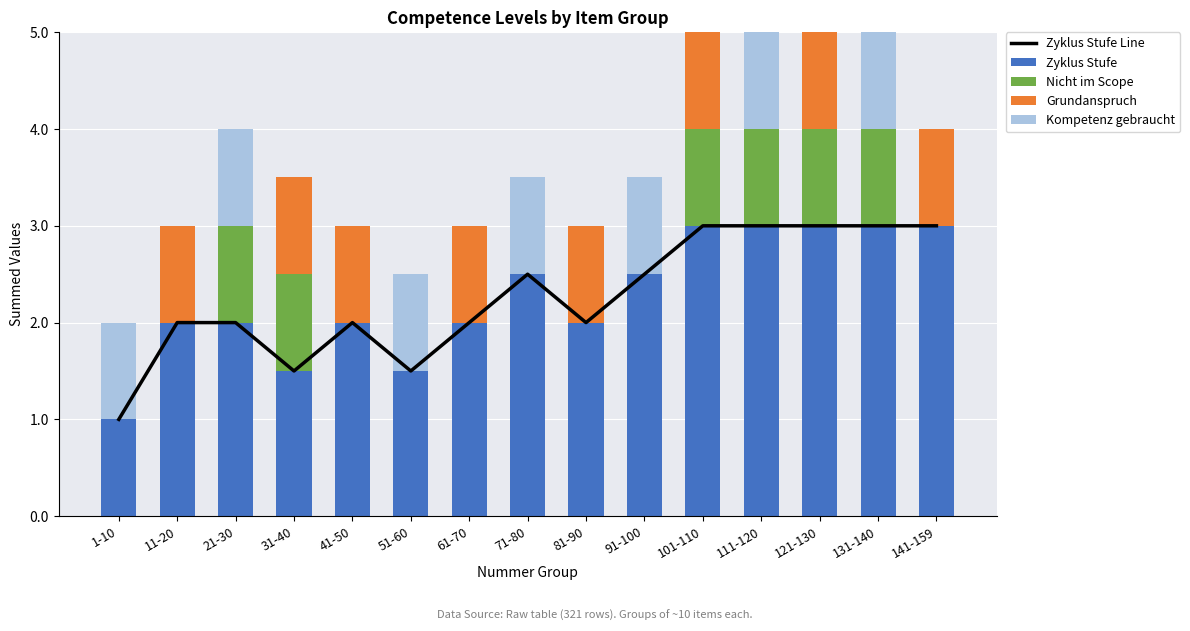

At which label does Zyklus Stufe Line reach its peak?

101-110